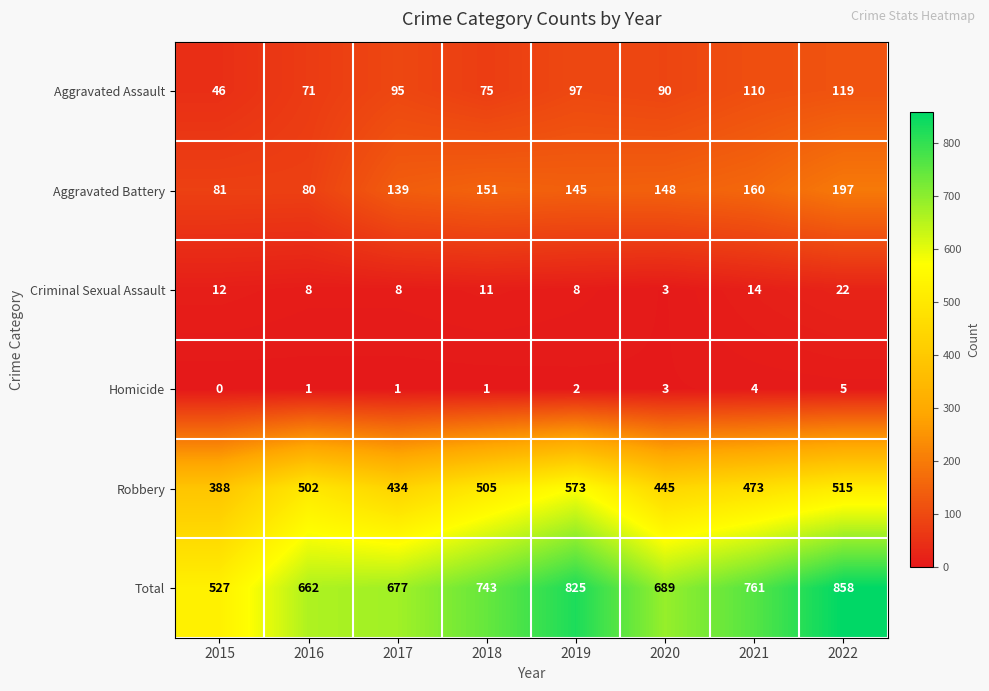

What is the difference between the Aggravated Battery values at 2019 and 2016?

65